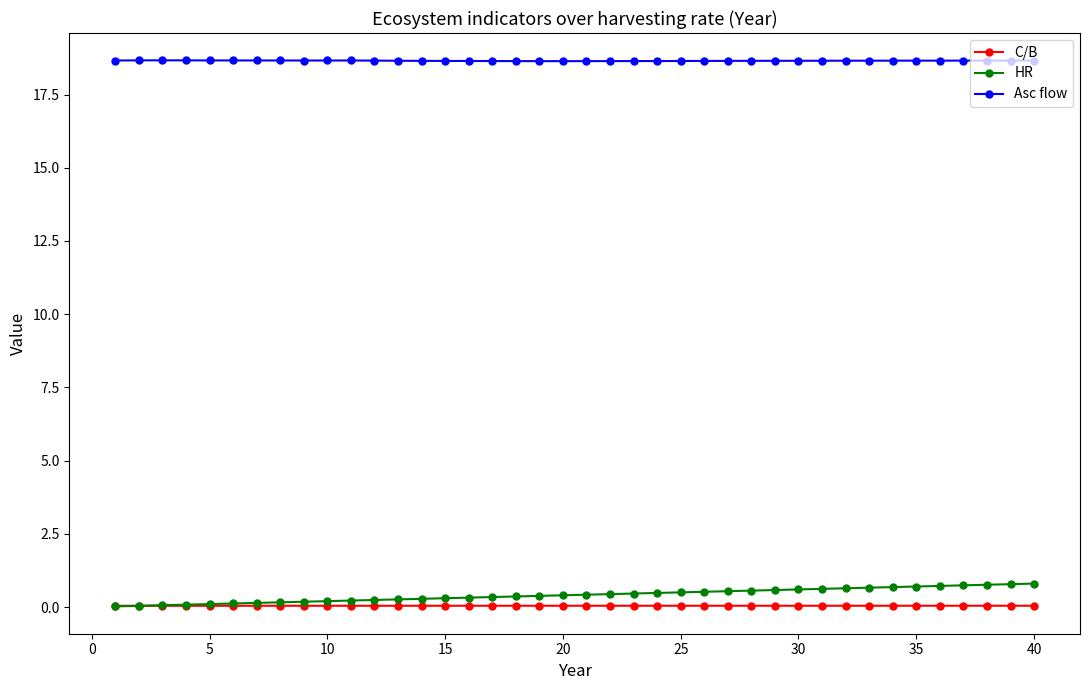

At how many categories does at least one series exceed 13?

40